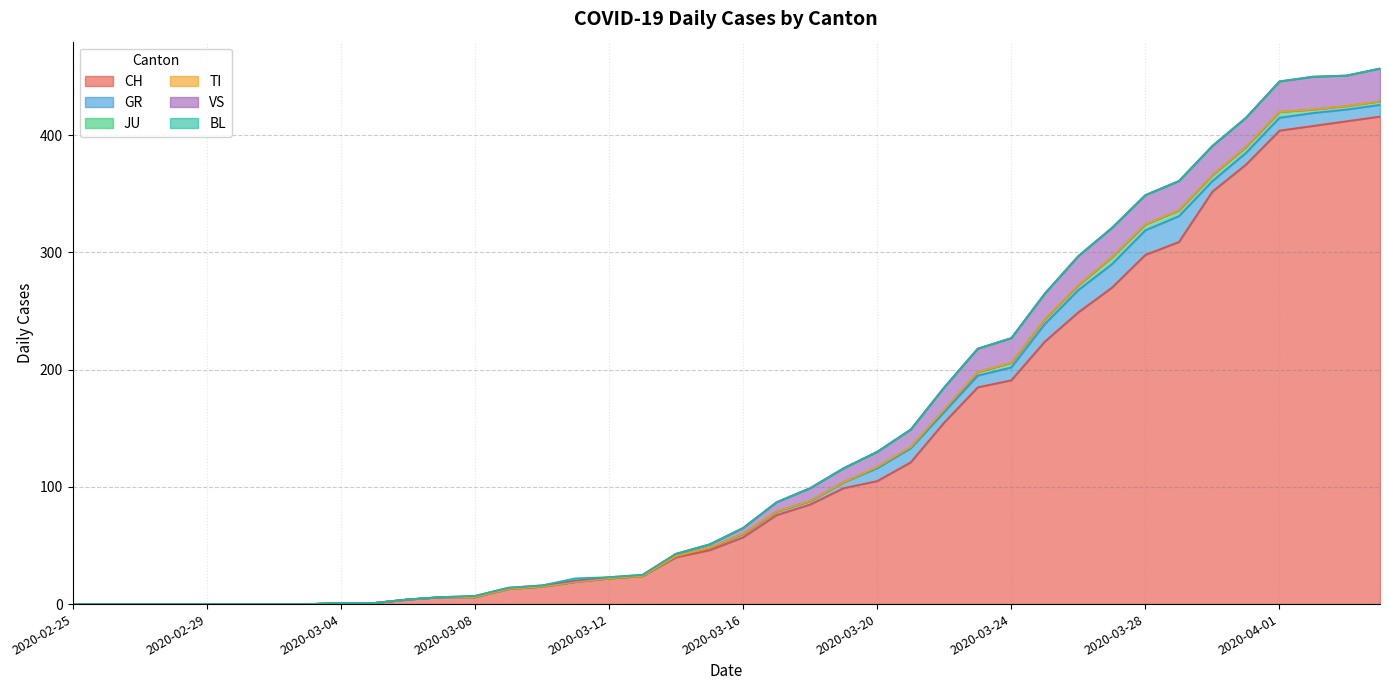

List the labels in order of VS value, smallest first.

2020-02-25, 2020-02-26, 2020-02-27, 2020-02-28, 2020-02-29, 2020-03-01, 2020-03-02, 2020-03-03, 2020-03-04, 2020-03-05, 2020-03-06, 2020-03-07, 2020-03-08, 2020-03-09, 2020-03-10, 2020-03-11, 2020-03-12, 2020-03-13, 2020-03-14, 2020-03-15, 2020-03-16, 2020-03-17, 2020-03-18, 2020-03-19, 2020-03-20, 2020-03-21, 2020-03-22, 2020-03-23, 2020-03-24, 2020-03-25, 2020-03-26, 2020-03-27, 2020-03-28, 2020-03-29, 2020-03-30, 2020-03-31, 2020-04-01, 2020-04-03, 2020-04-02, 2020-04-04